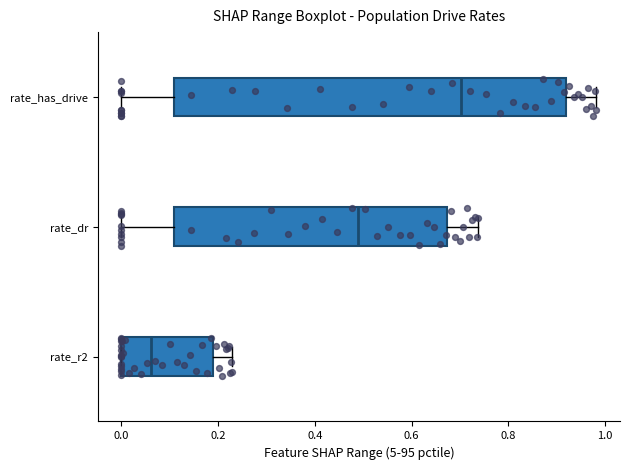

Reading bottom to top, transcribe this box plot: for each box, give where its median line is, the range the box spans, and where its two whiskers end, as read against the x-axis. The values are not printed on the chart, so give them approximately, as read against the axis.

rate_r2: median 0.06, box 0.00 to 0.18, whiskers 0.00 to 0.22
rate_dr: median 0.50, box 0.10 to 0.68, whiskers 0.00 to 0.74
rate_has_drive: median 0.70, box 0.10 to 0.92, whiskers 0.00 to 0.98